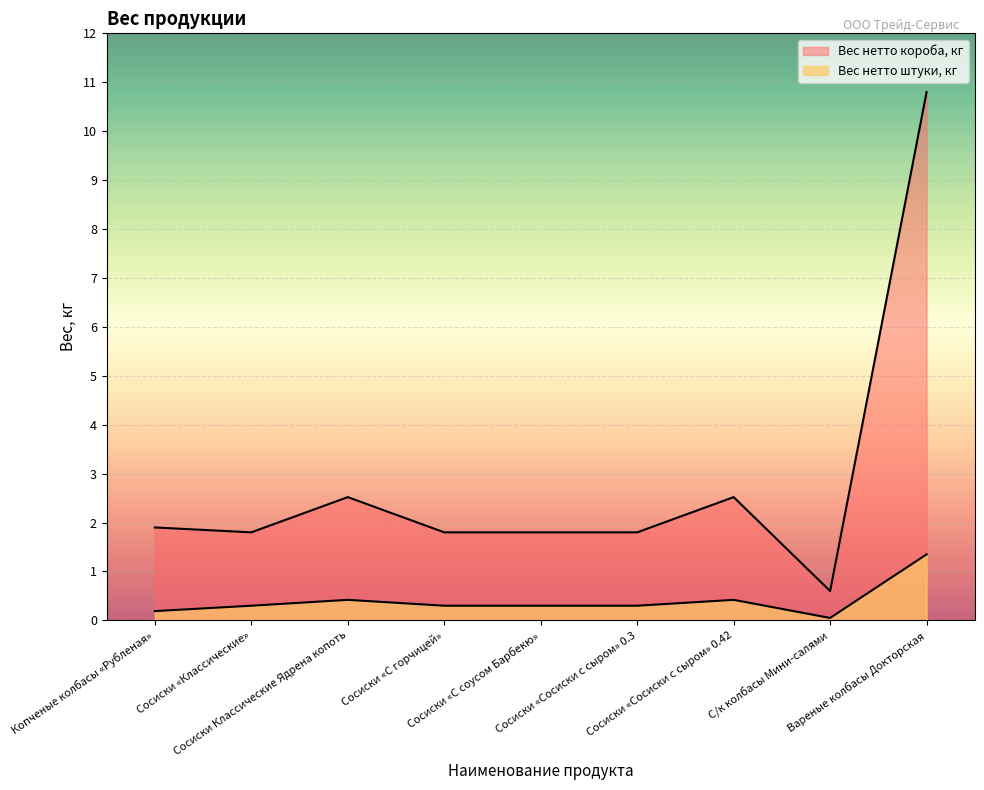

At how many categories does at least one series exceed 5?

1